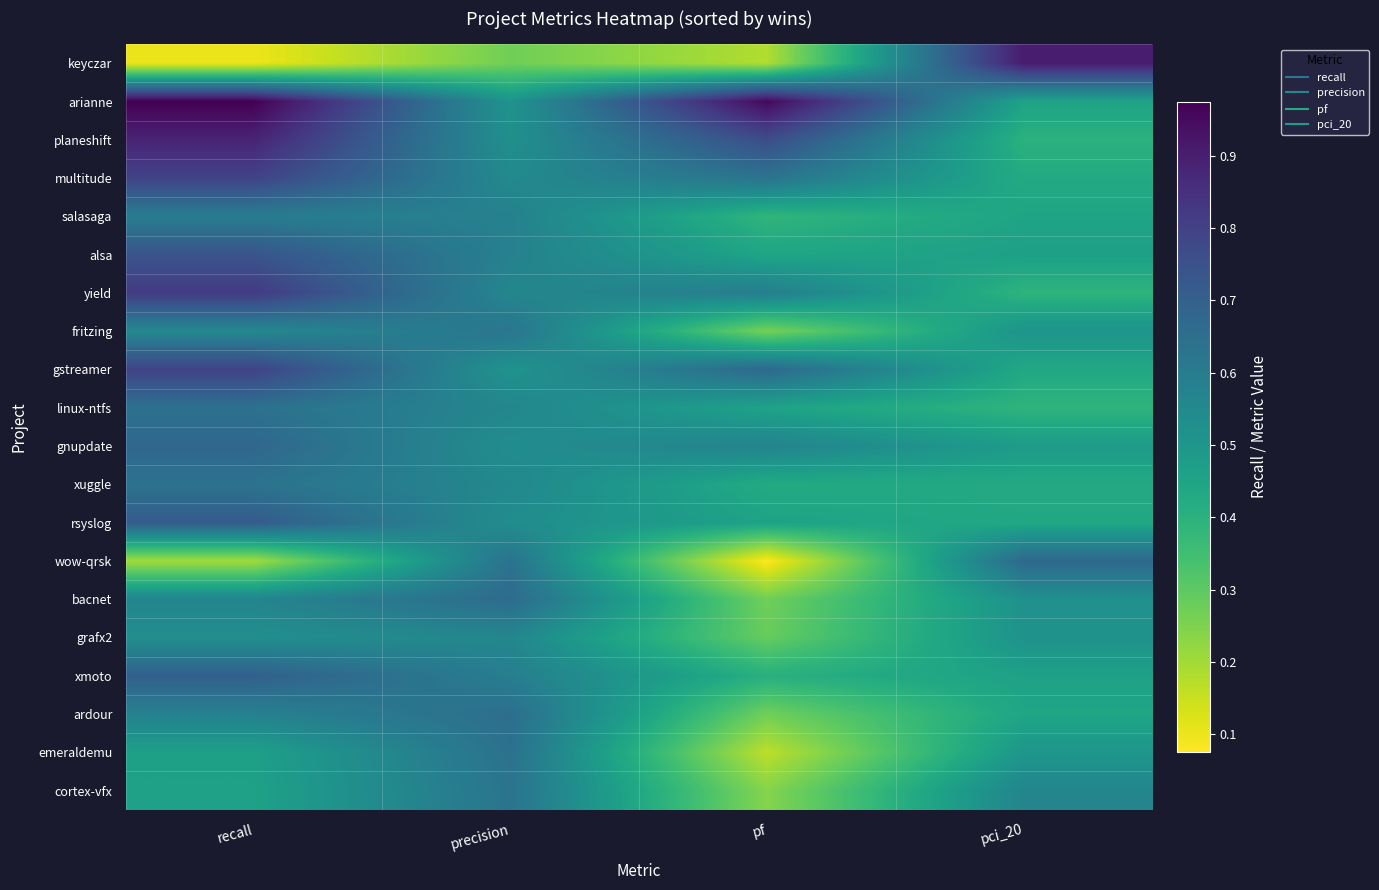

At which category is the sum across all series the highest?

recall